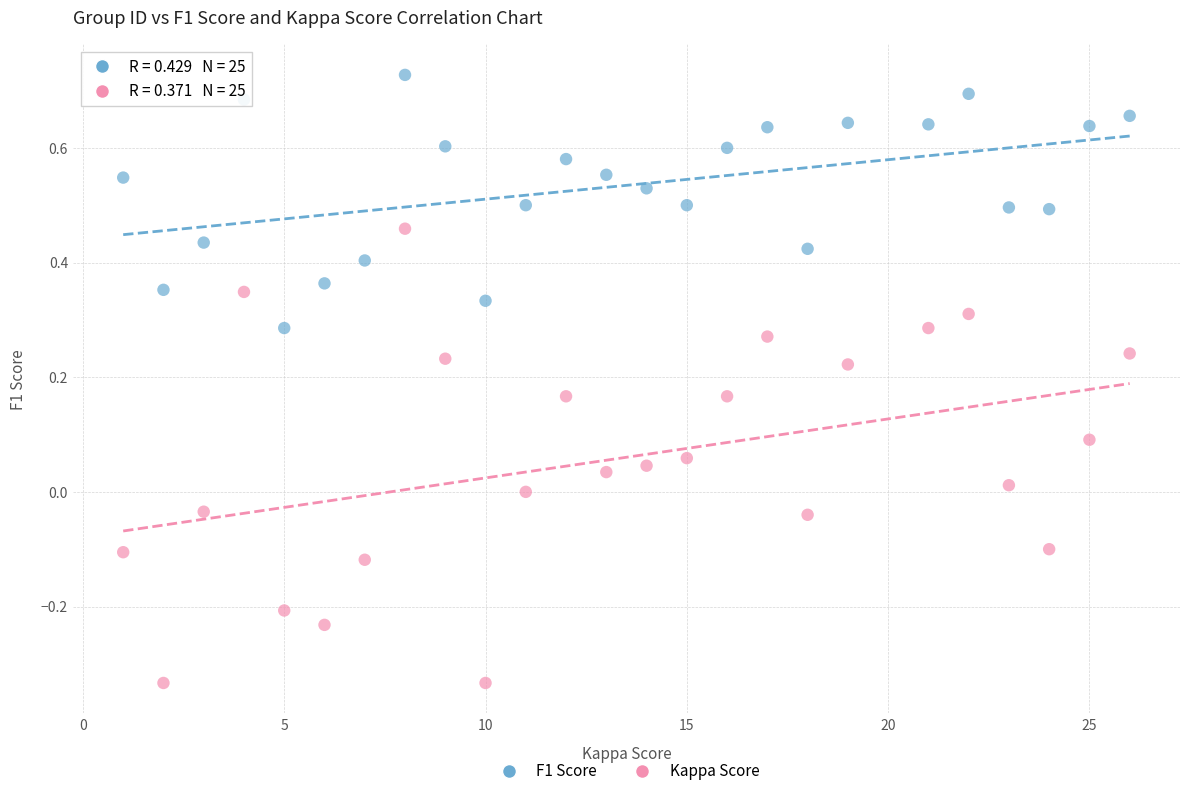

Which series contains the highest Y value?

F1 Score